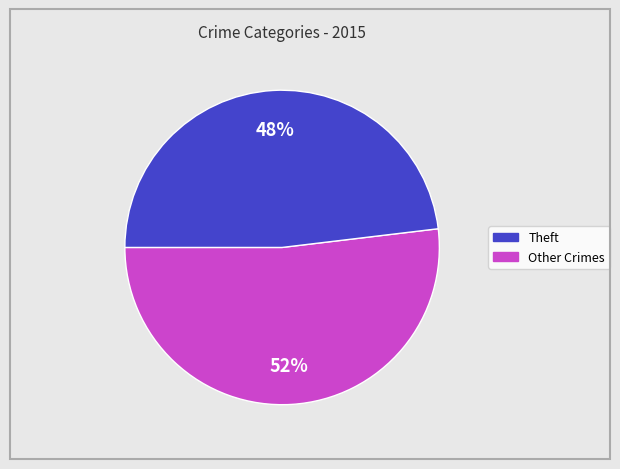

To the nearest percent, what is the average slice percentage?

50%